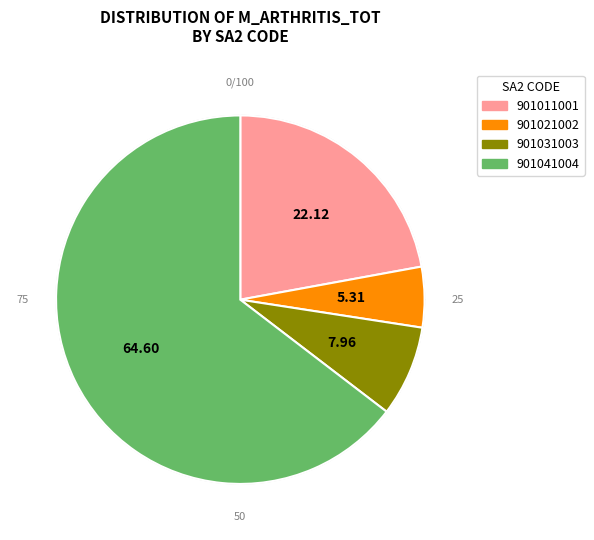

The 901011001 slice represents 10% of the pie. True or false?

False